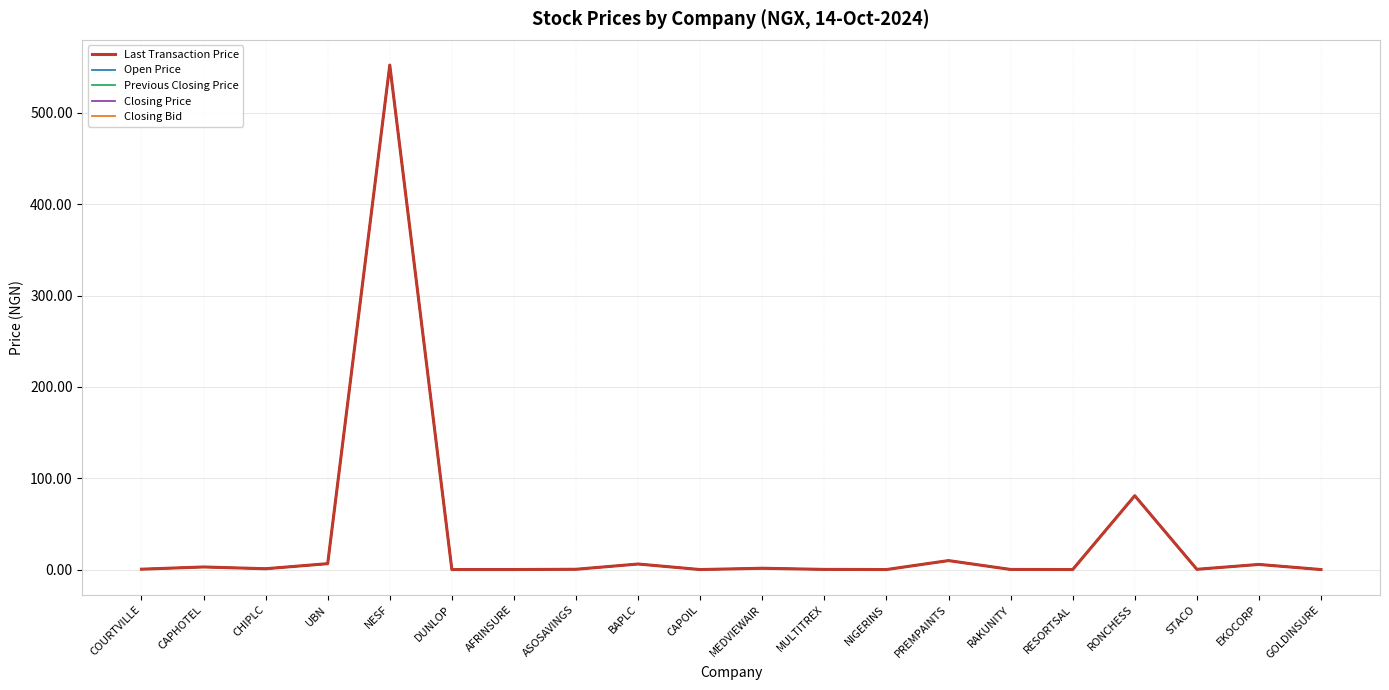

At how many categories does at least one series exceed 301?

1